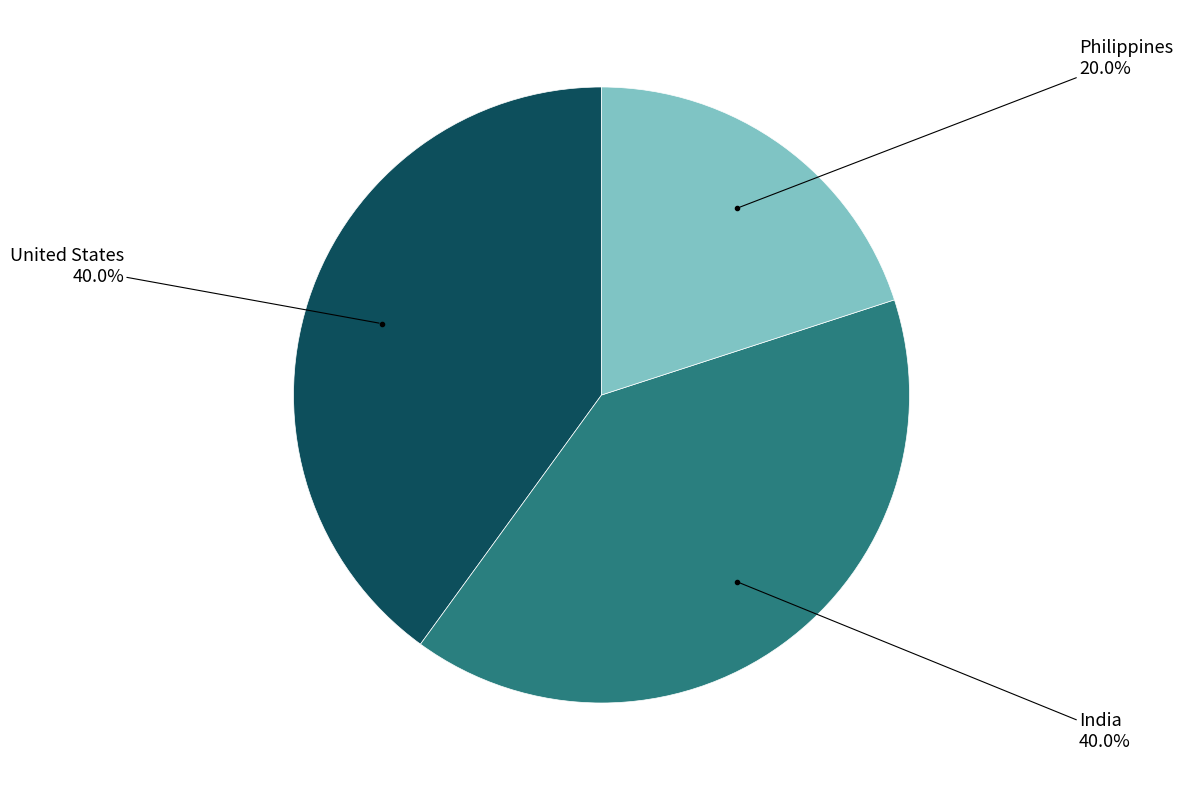

Is there any slice that represents more than half of the pie?

No